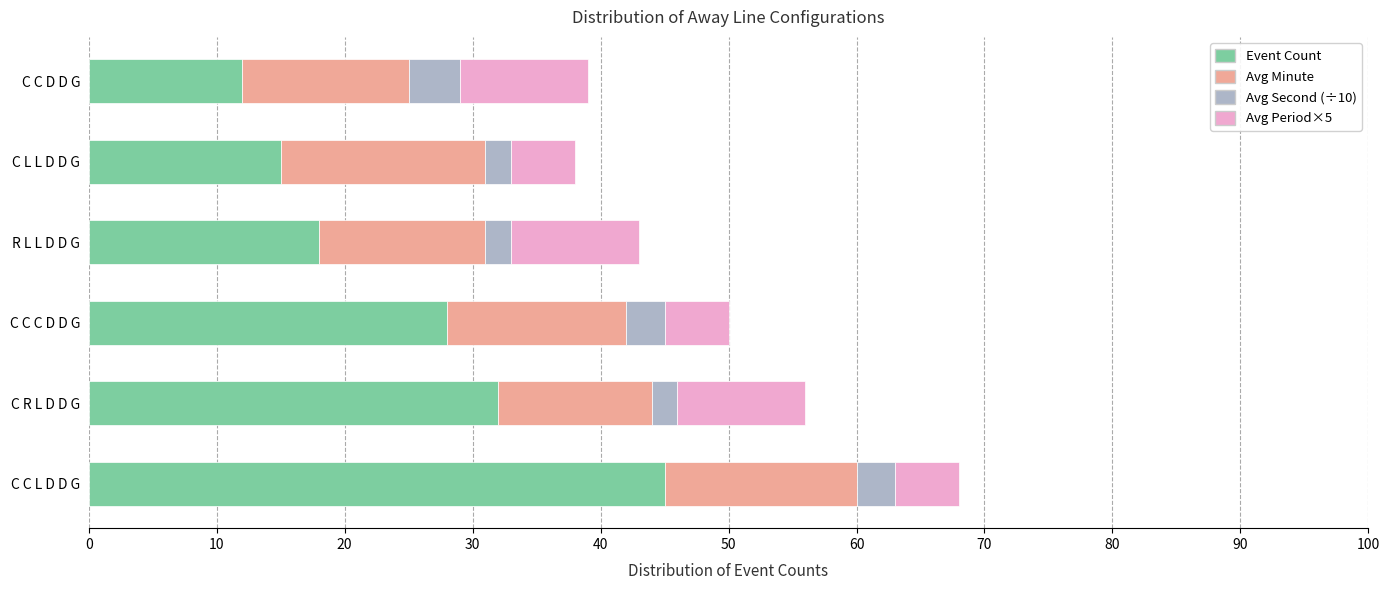

At which category is the sum across all series the highest?

C C L D D G